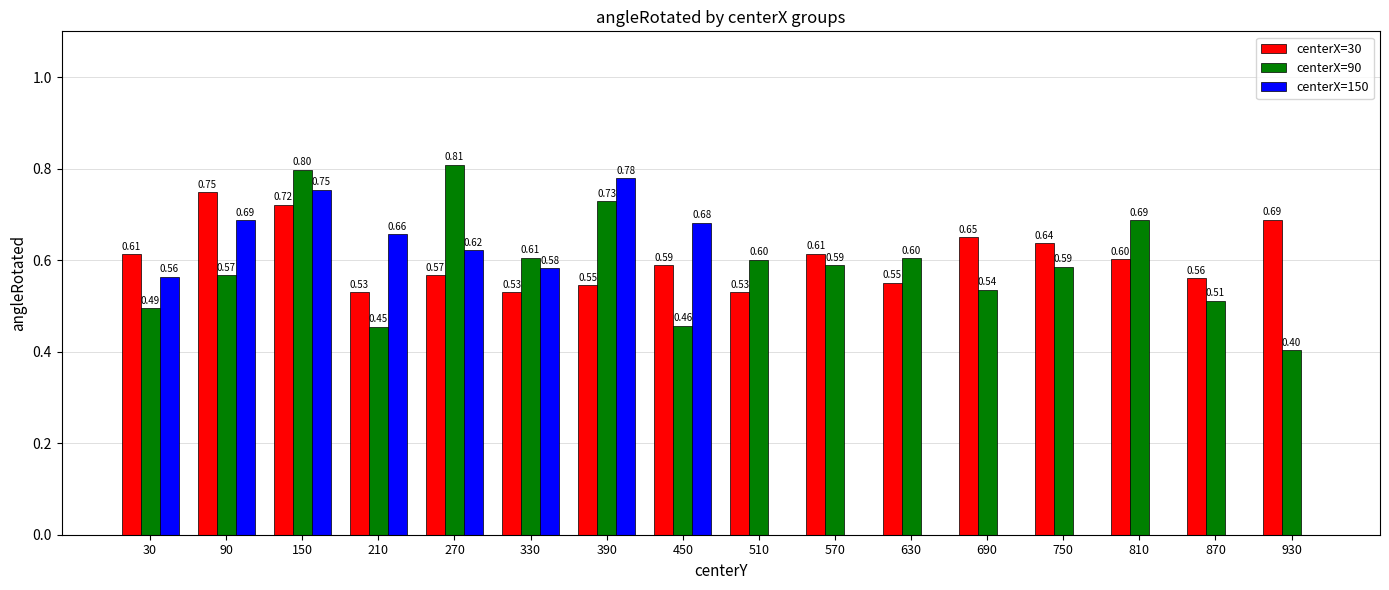

At which category is the sum across all series the highest?

150